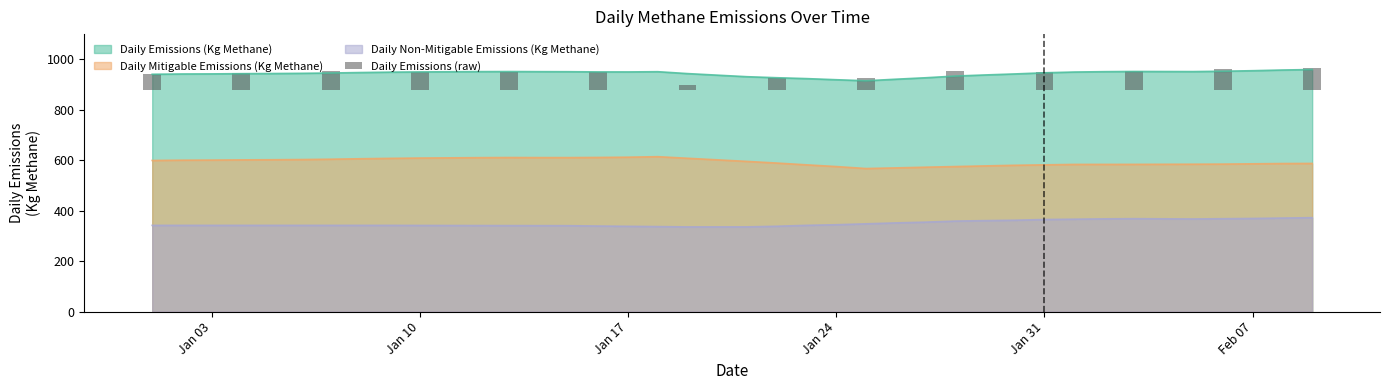

True or false: Daily Non-Mitigable Emissions (Kg Methane) and Daily Emissions (Kg Methane) intersect in this chart.

False